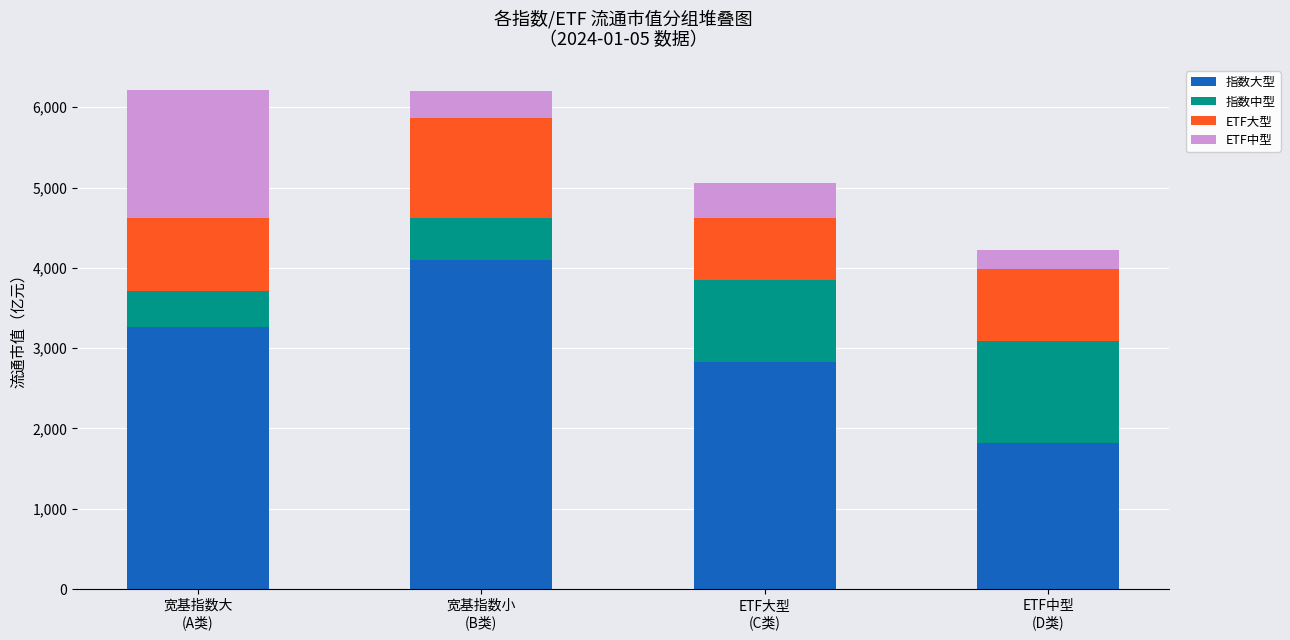

What are all the series names shown in the legend?

指数大型, 指数中型, ETF大型, ETF中型